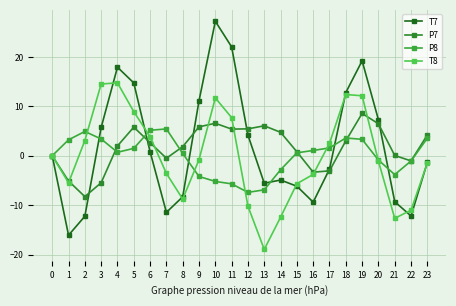

In T8, how many points are lower than both neighbors (excluding endpoints)?

4